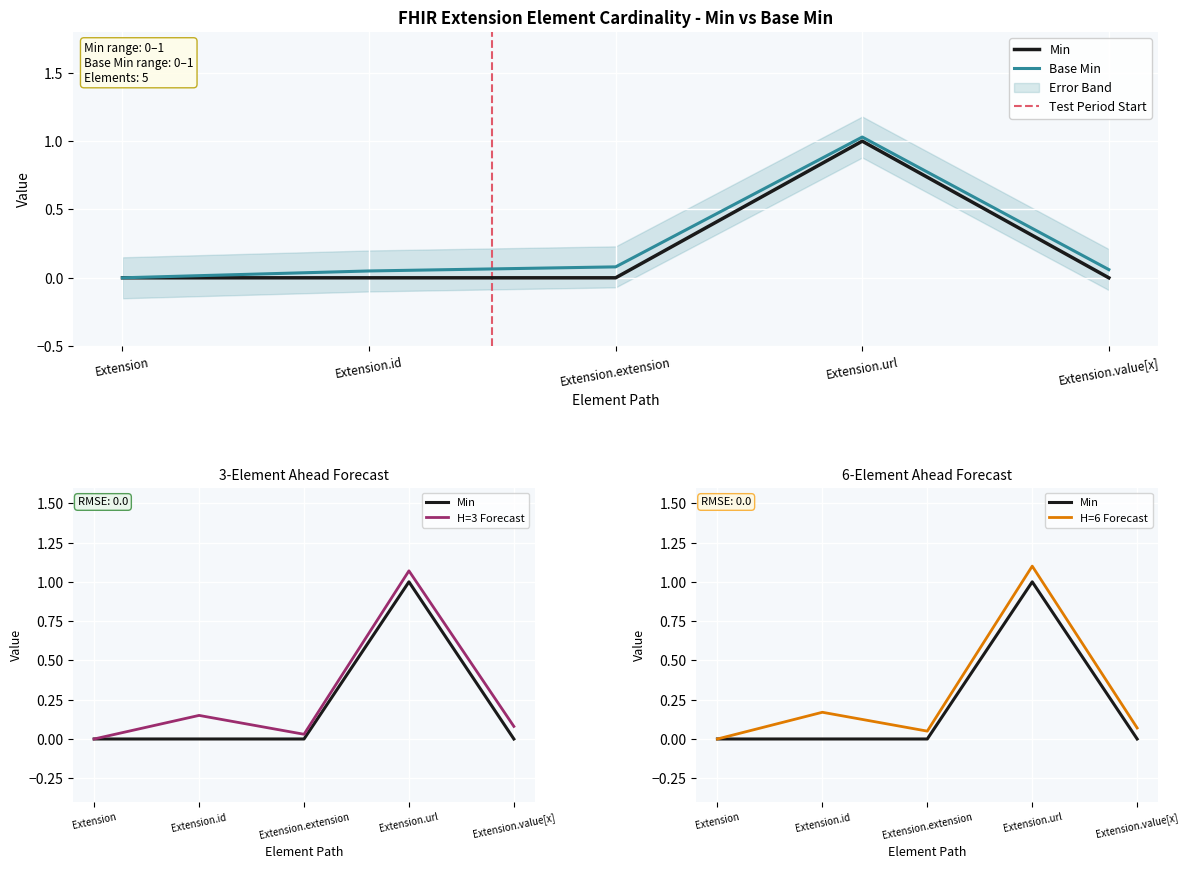

What is the greatest value displayed?

1